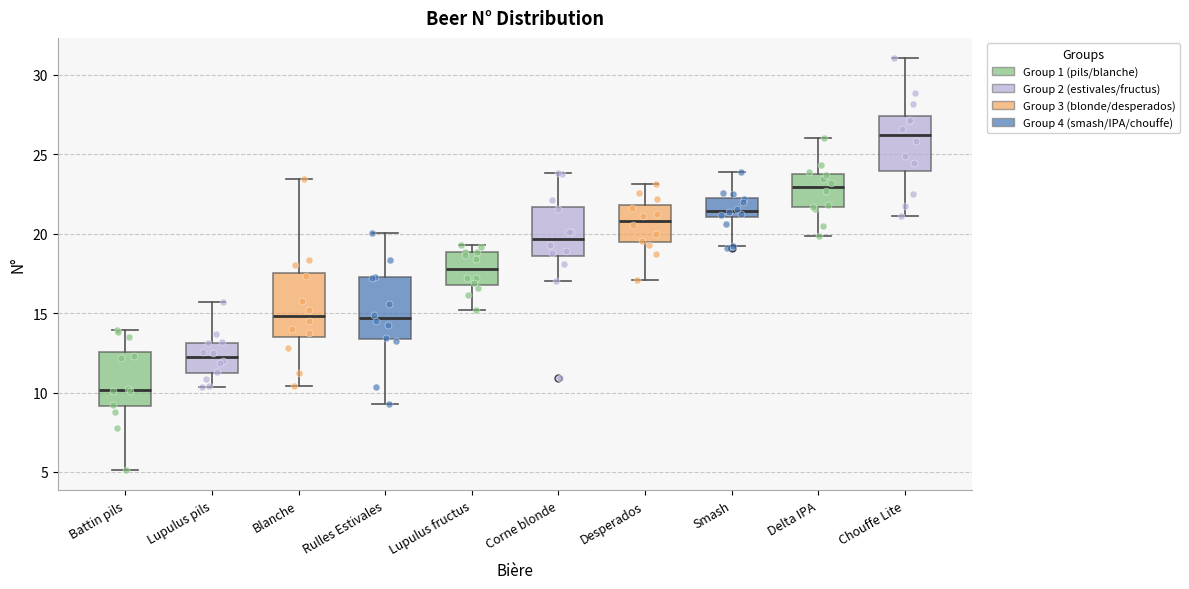

Where is the upper edge of the box for Rulles Estivales on the y-axis? The values are not printed on the chart, so give them approximately, as read against the axis.

17.5